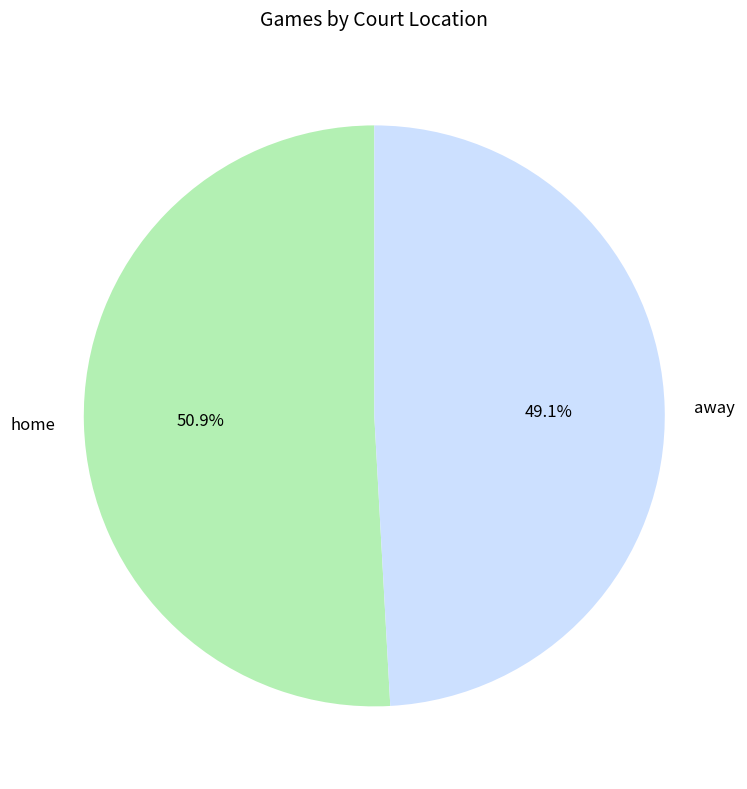

Is the sum of home and away greater than half?

Yes